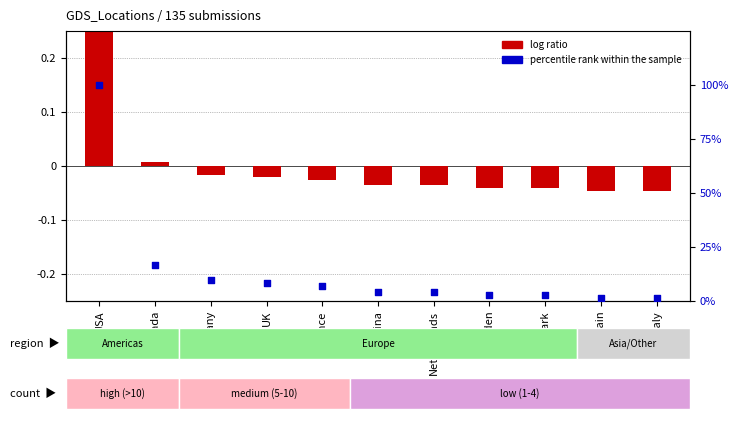

What are all the series names shown in the legend?

log ratio, percentile rank within the sample